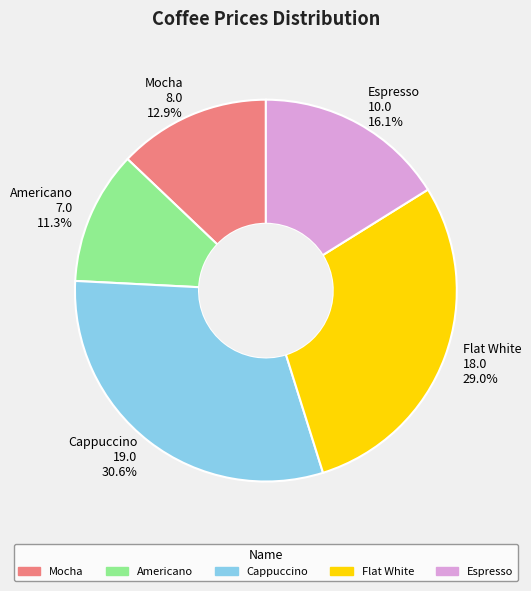

Does Mocha represent more than half of the total?

No